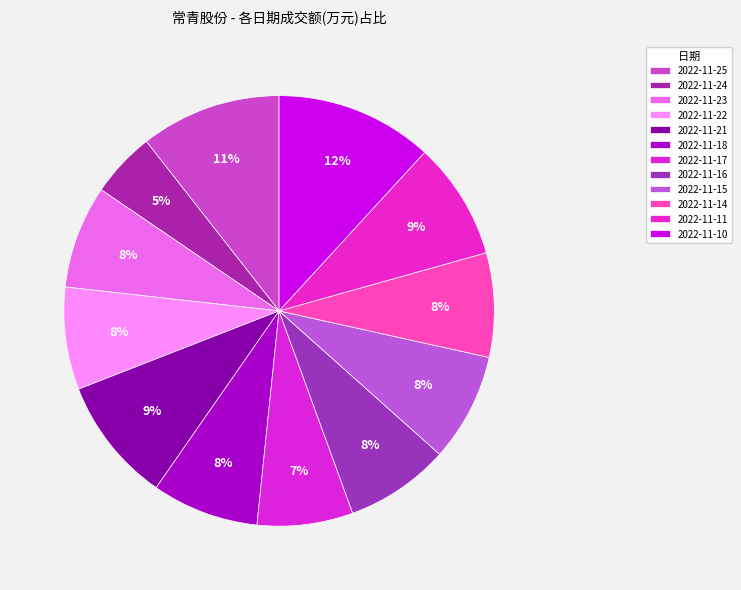

What is the largest slice in the pie chart?

2022-11-10